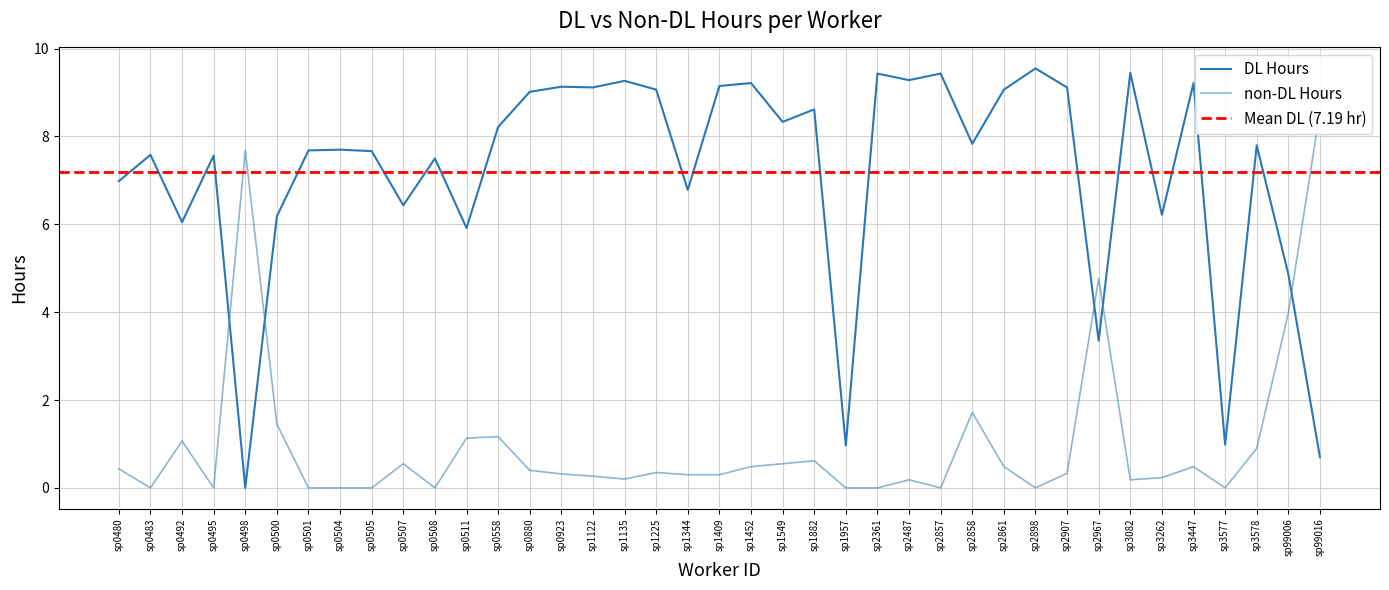

True or false: not_DL and DL cross at least once.

True